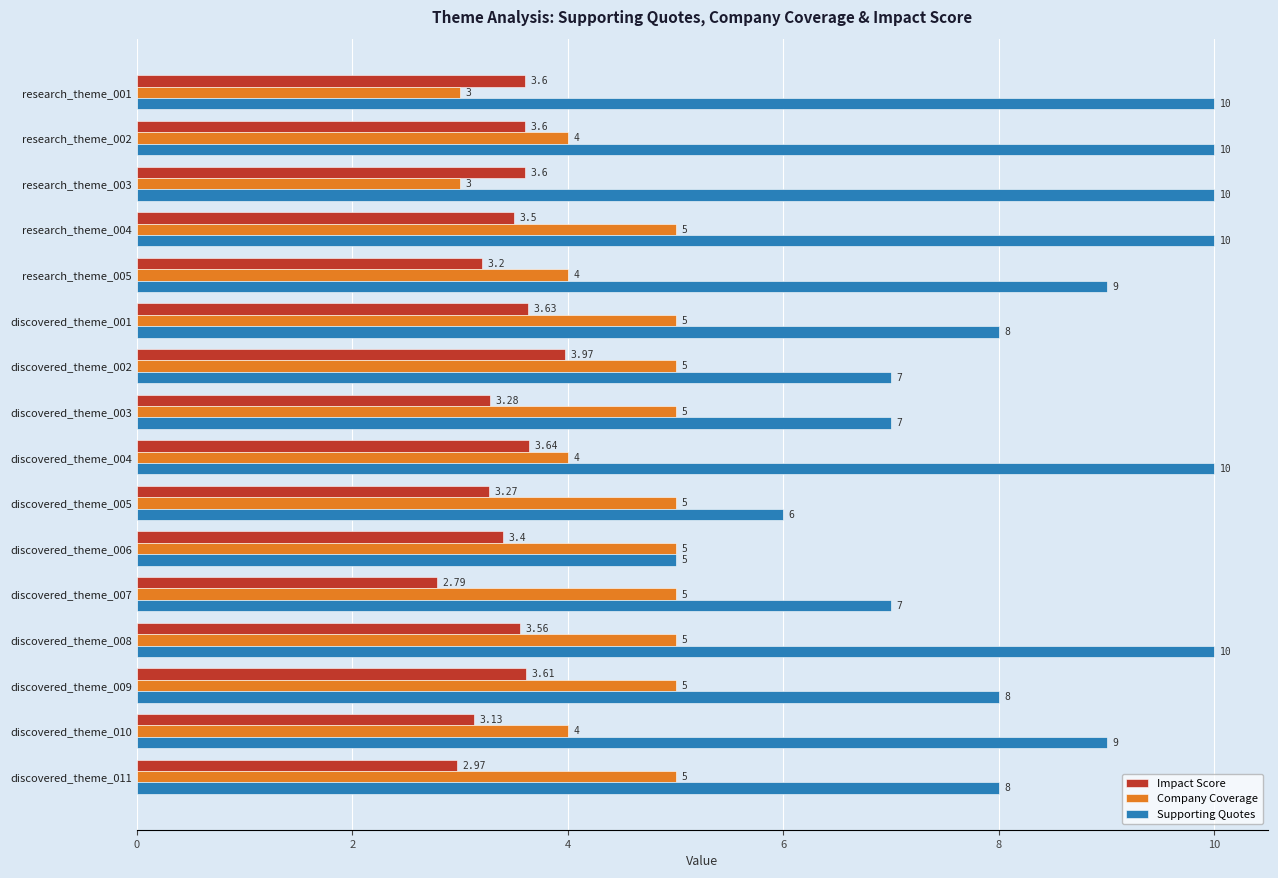

List the series in order of their peak value, lowest first.

Impact Score, Company Coverage, Supporting Quotes